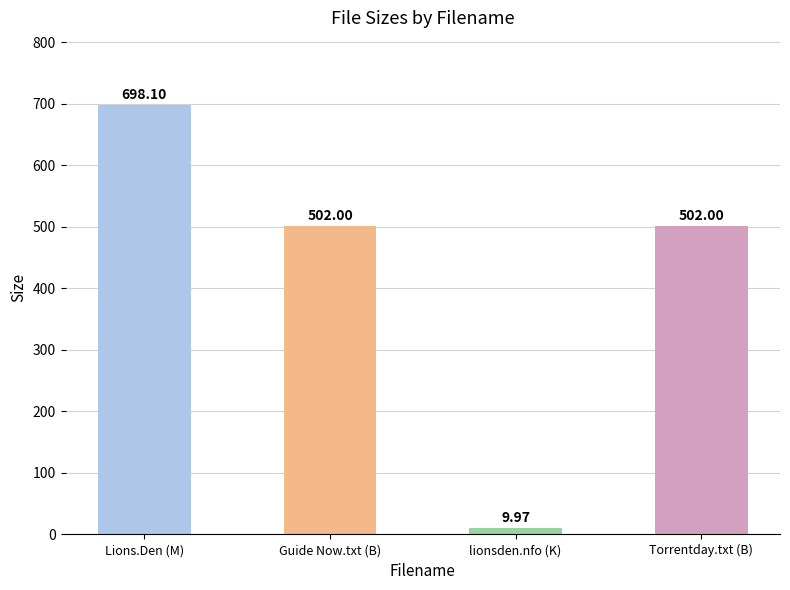

How many bars are there in total?

4